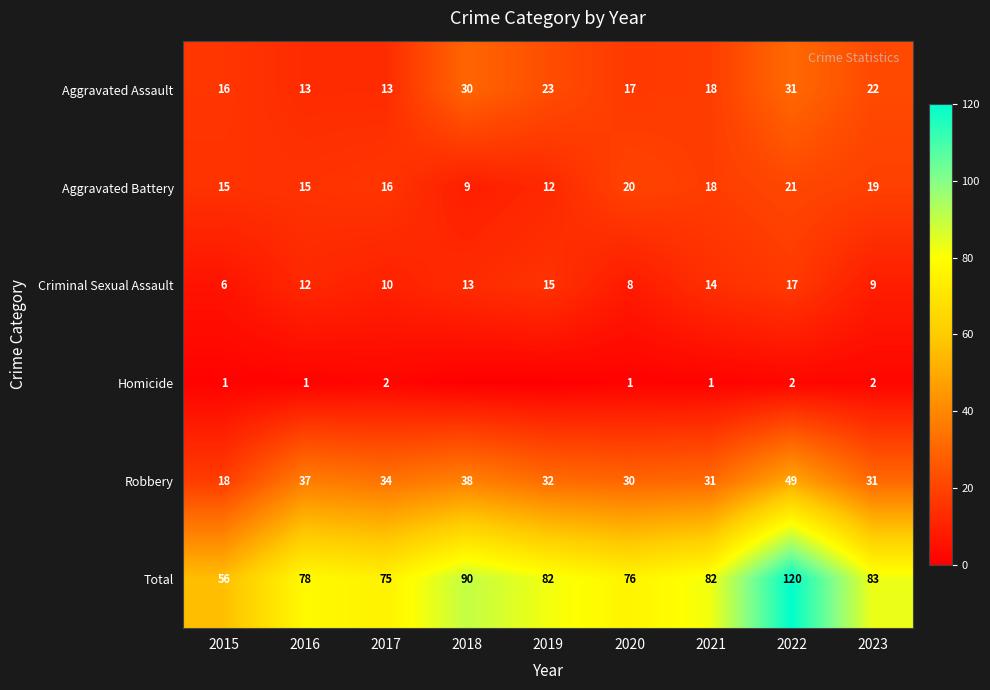

True or false: Aggravated Assault has a value of 16 at 2015.

True